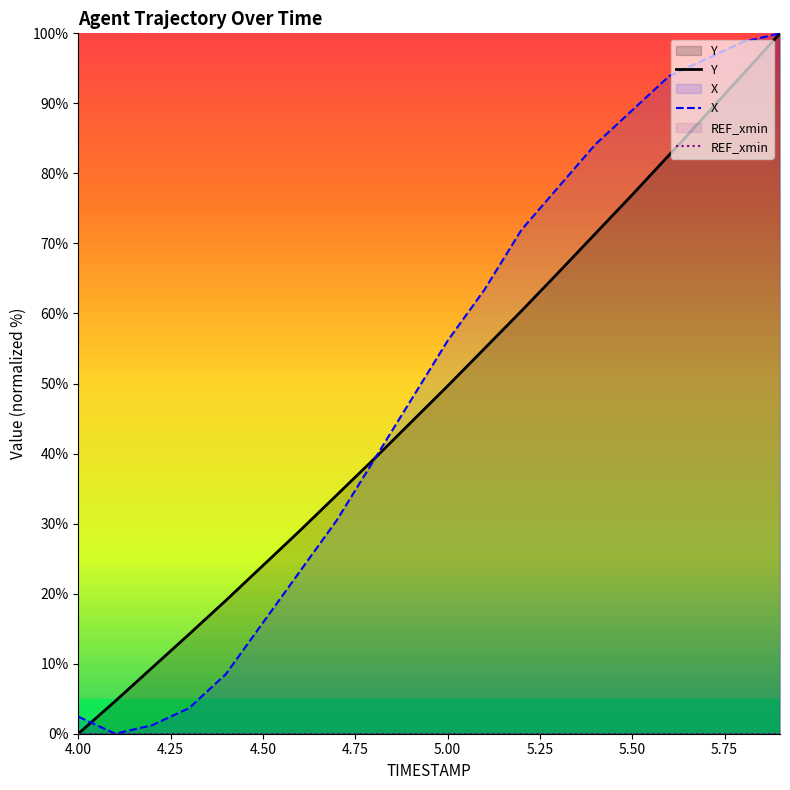

What is the total value across all series at 4.50?

39.9